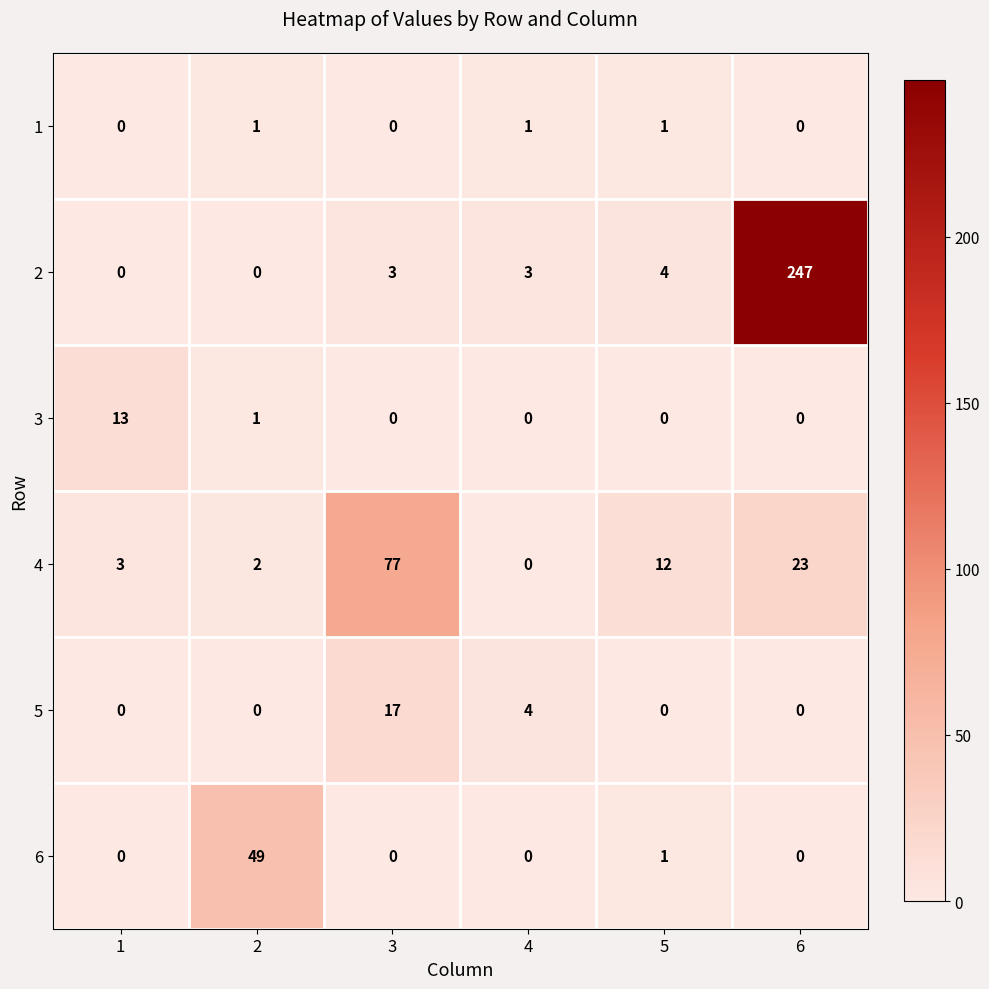

At which category is the sum across all series the highest?

6